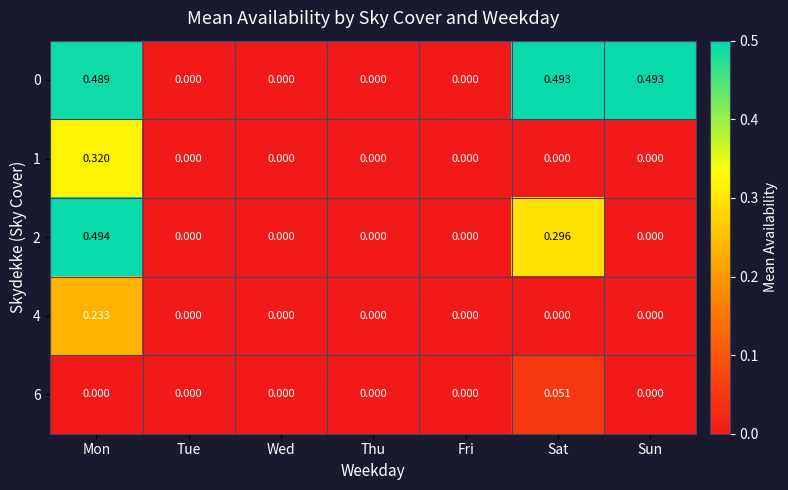

How many series are shown in this chart?

5